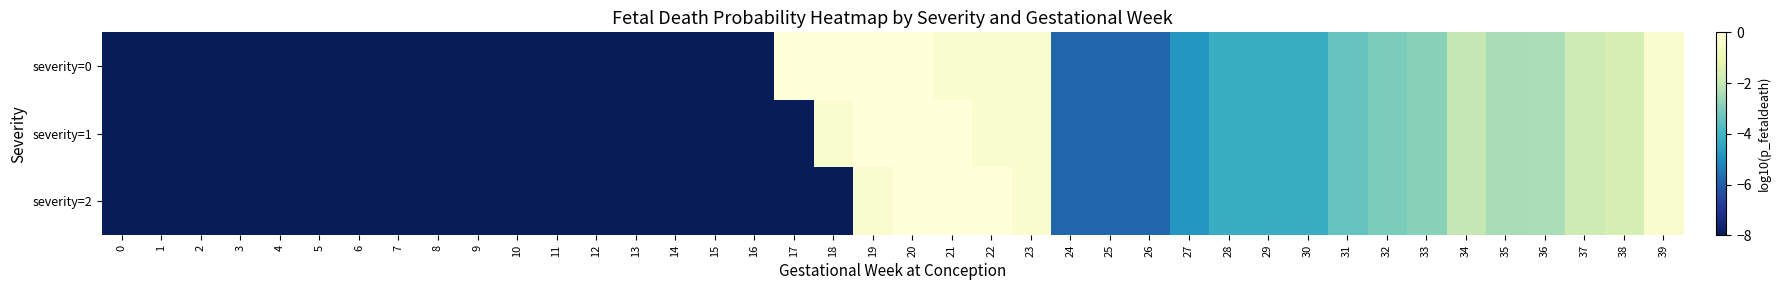

Which series has the largest range (max minus min)?

severity=0